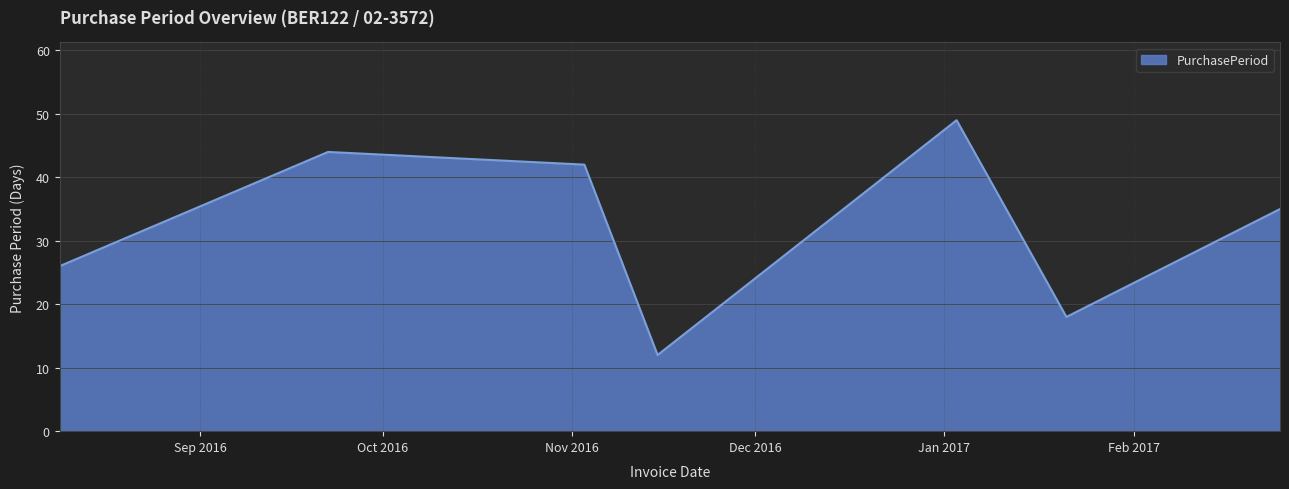

How many values are below 35?

3